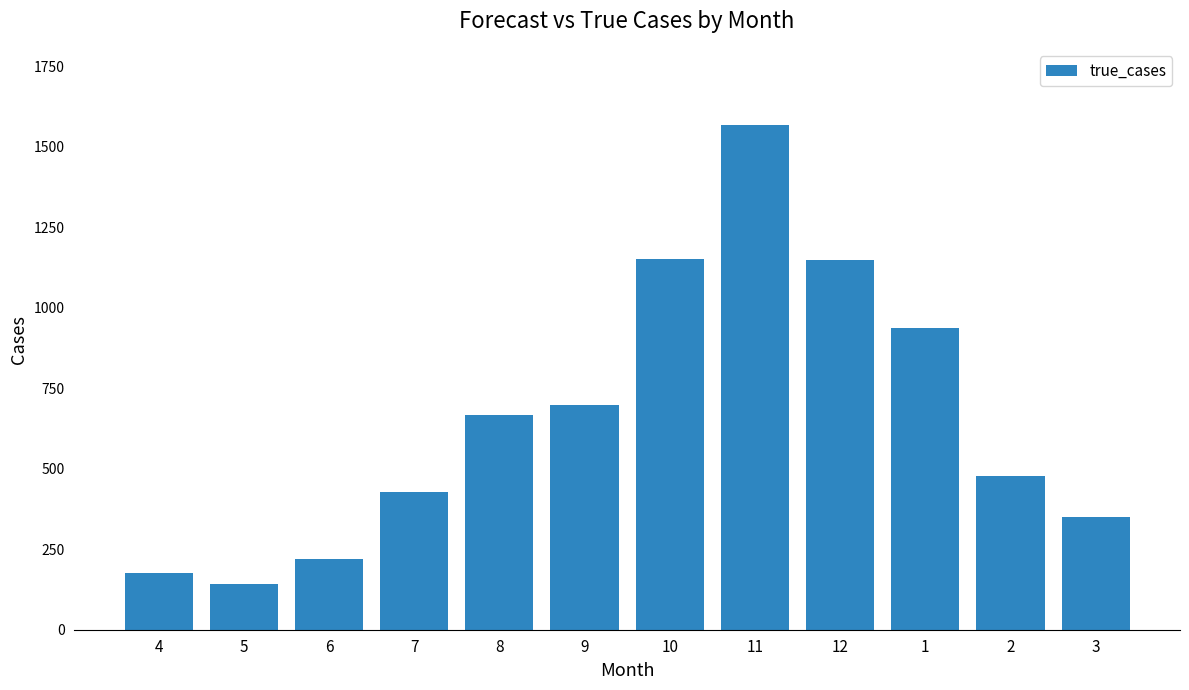

The chart shows a value of 349 at 3. True or false?

True